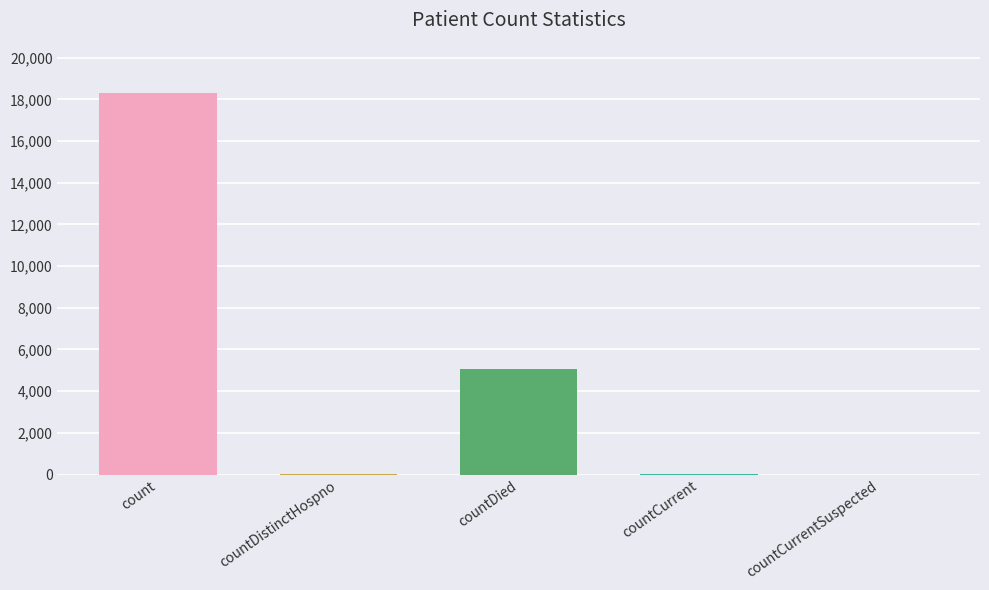

The chart shows a value of 23913 at count. True or false?

False